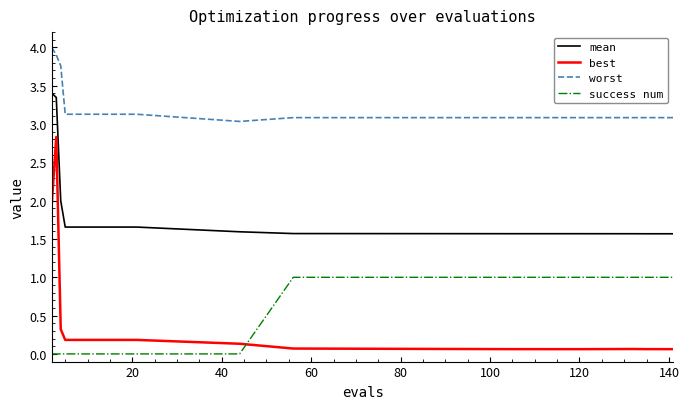

True or false: success num and mean intersect in this chart.

False